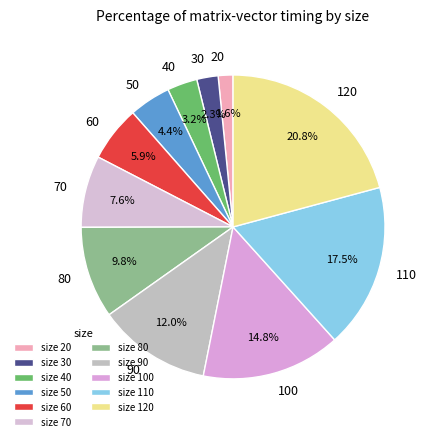

Is there a majority slice in this chart?

No